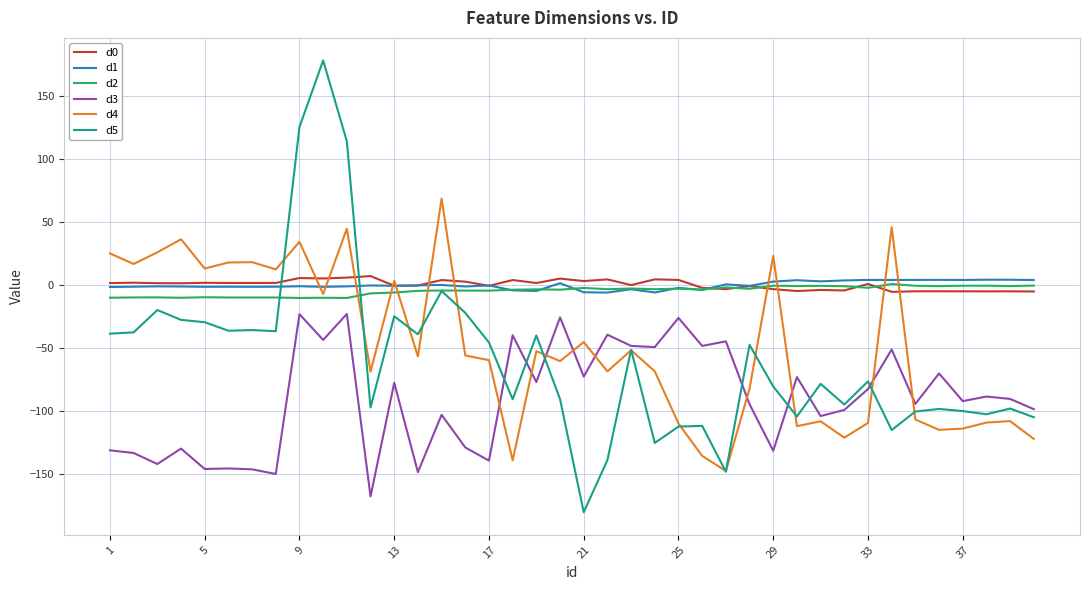

Which series has the widest spread of values?

d5